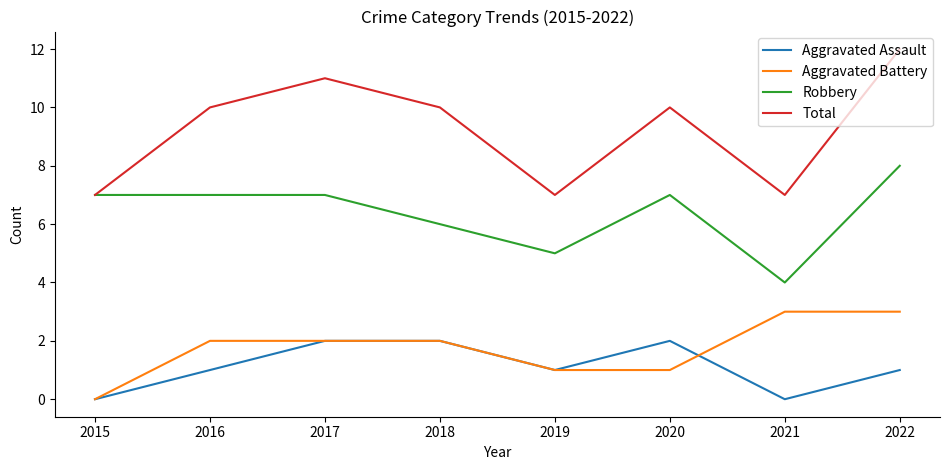

What is the highest value of the Aggravated Assault series?

2